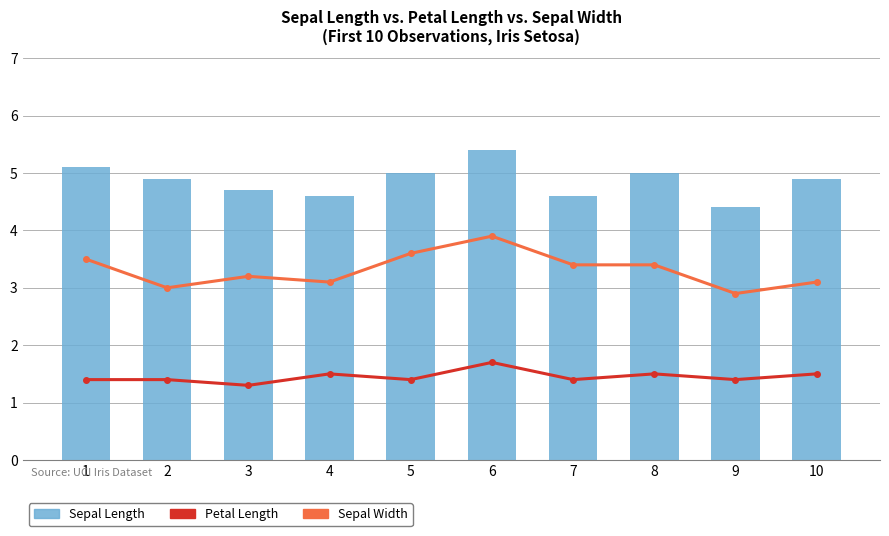

List the series in order of their overall mean, highest first.

Sepal Length, Sepal Width, Petal Length